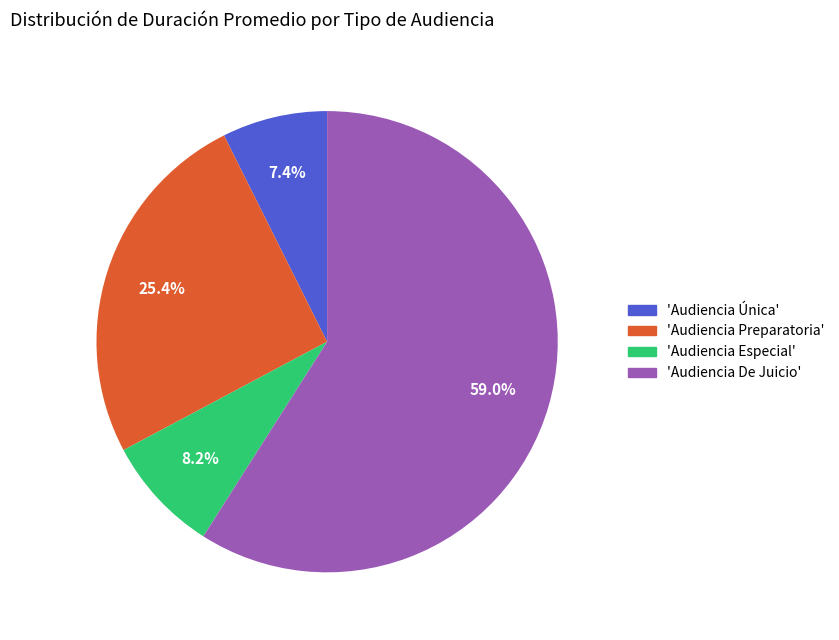

Which has a higher value, 'Audiencia De Juicio' or 'Audiencia Única'?

'Audiencia De Juicio'